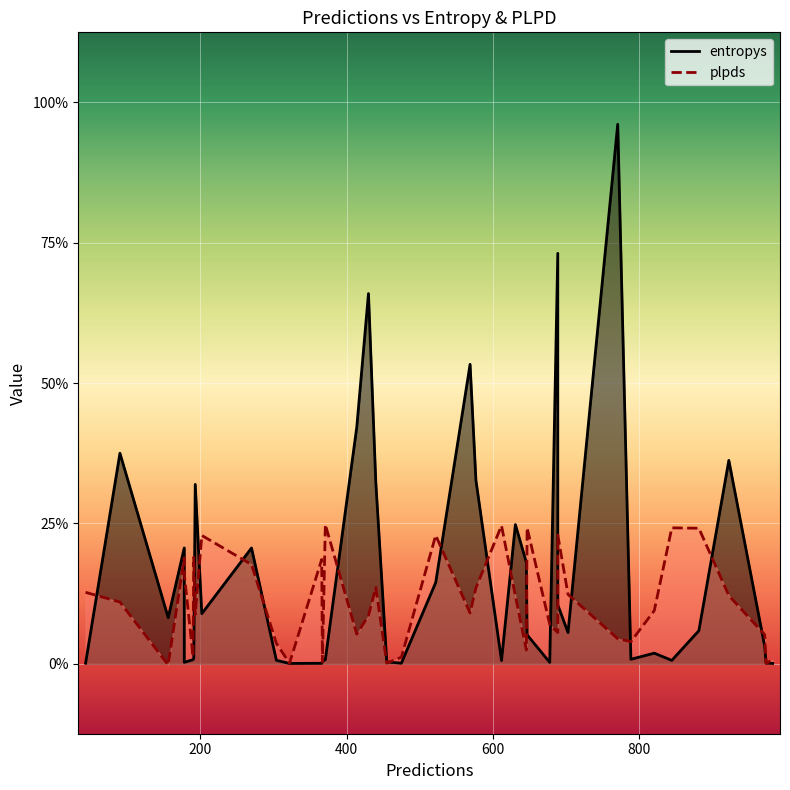

Which series changed the most between 430 and 631?

entropys